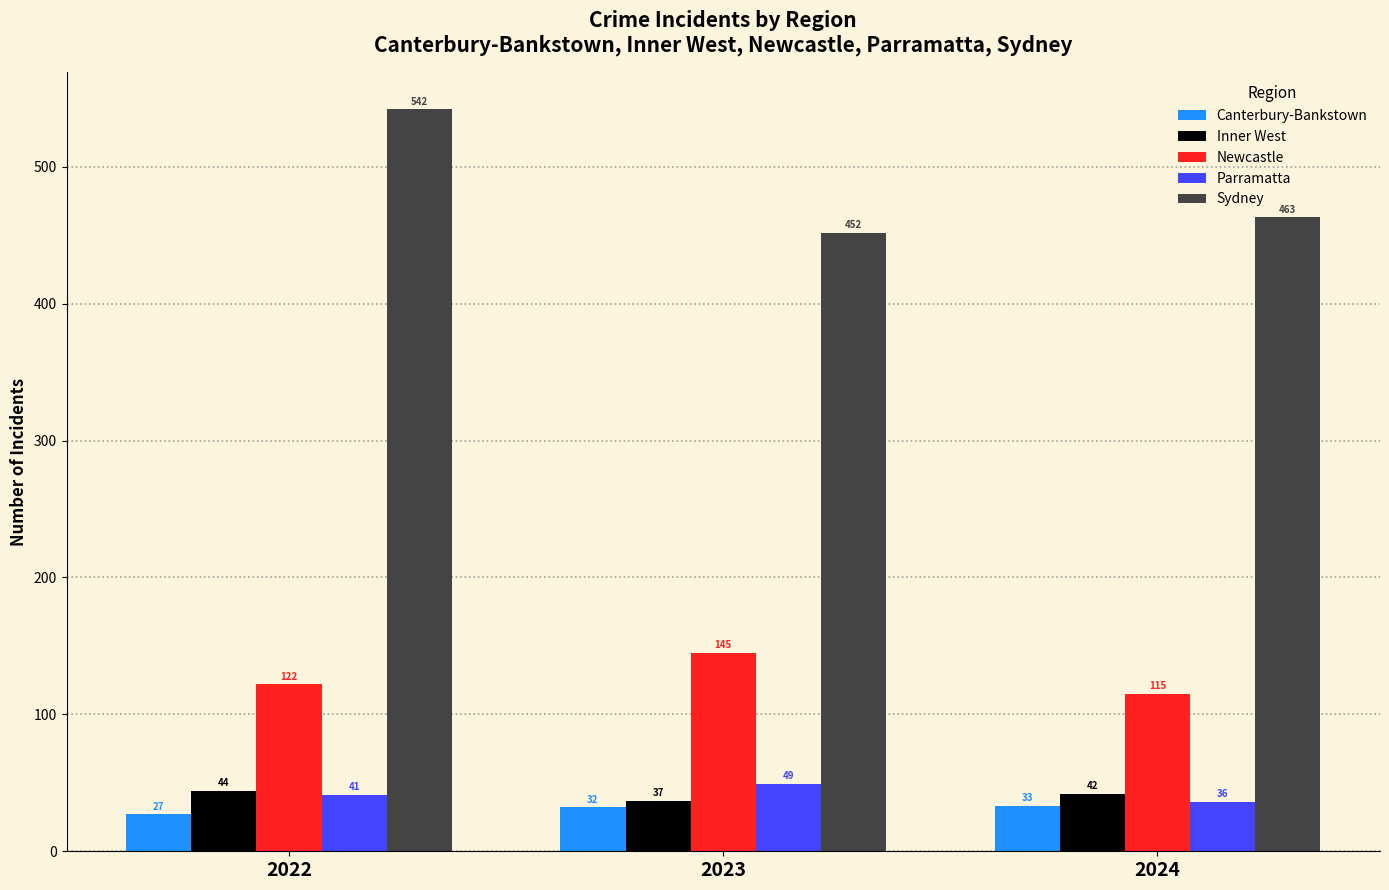

Reading left to right, transcribe all the data shown in this chart.

Canterbury-Bankstown: 27	32	33
Inner West: 44	37	42
Newcastle: 122	145	115
Parramatta: 41	49	36
Sydney: 542	452	463